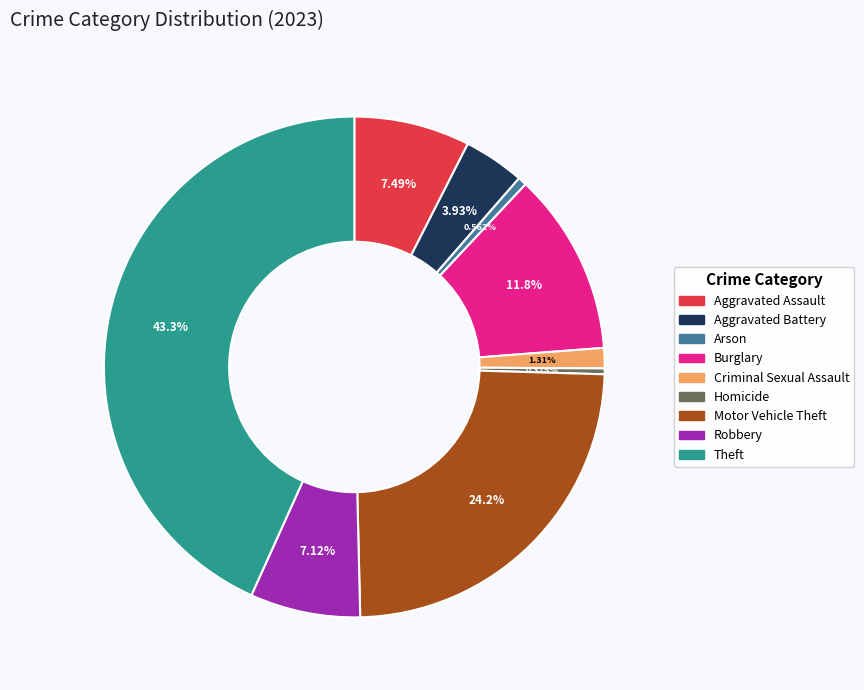

Between Burglary and Arson, which is larger?

Burglary